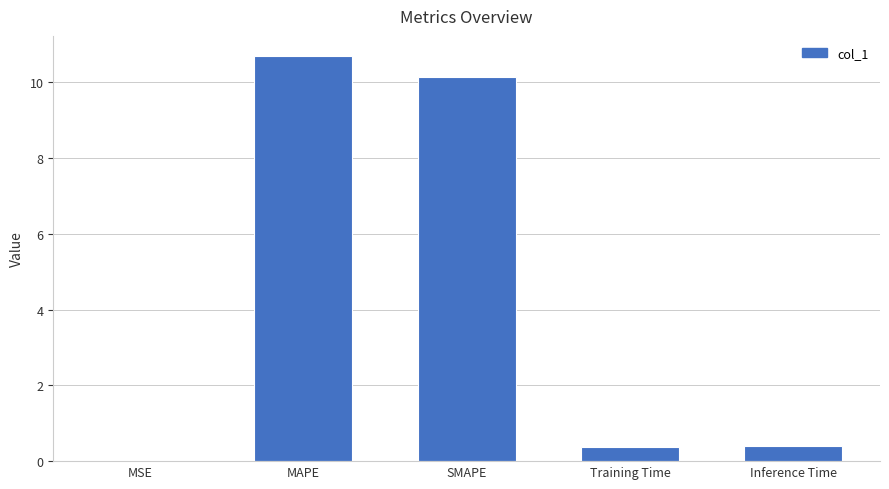

Is it true that the value at SMAPE is 17.2?

False